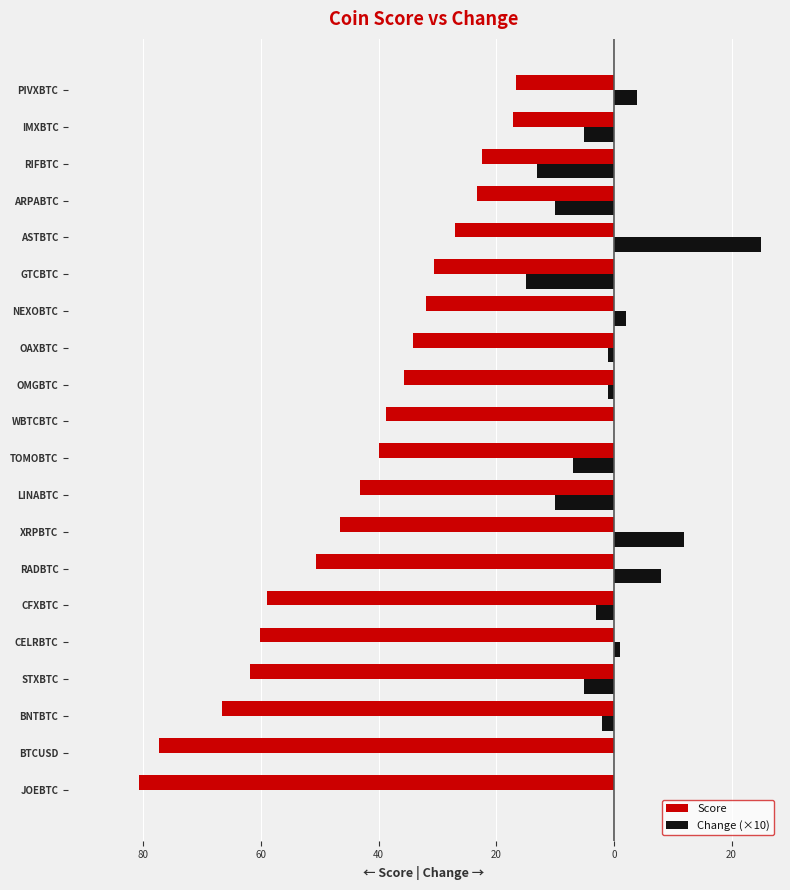

What are all the series names shown in the legend?

Score, Change (×10)